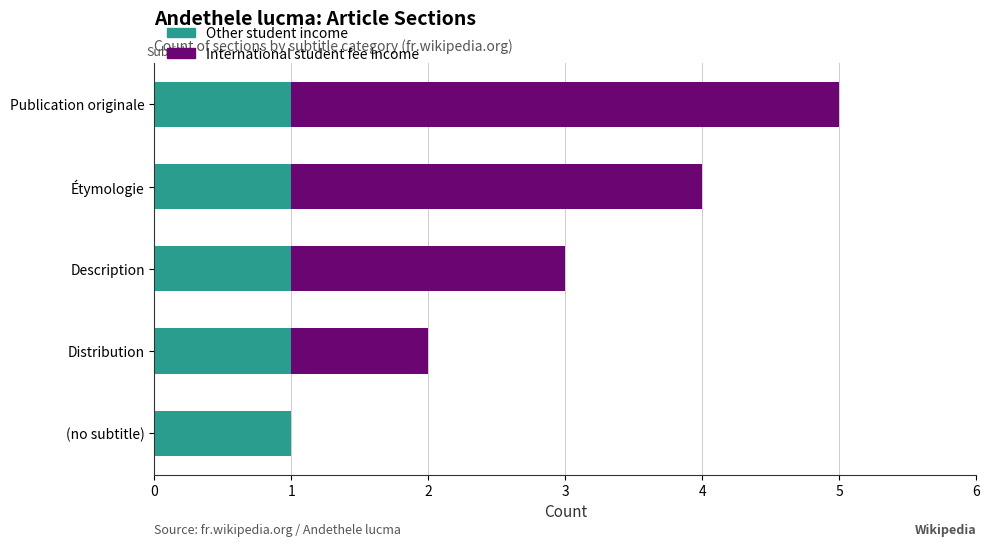

At which category is the sum across all series the highest?

Publication originale